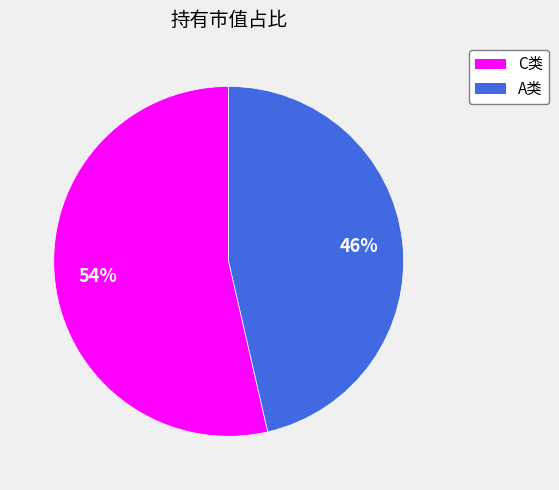

Combined, do C类 and A类 account for over 50%?

Yes